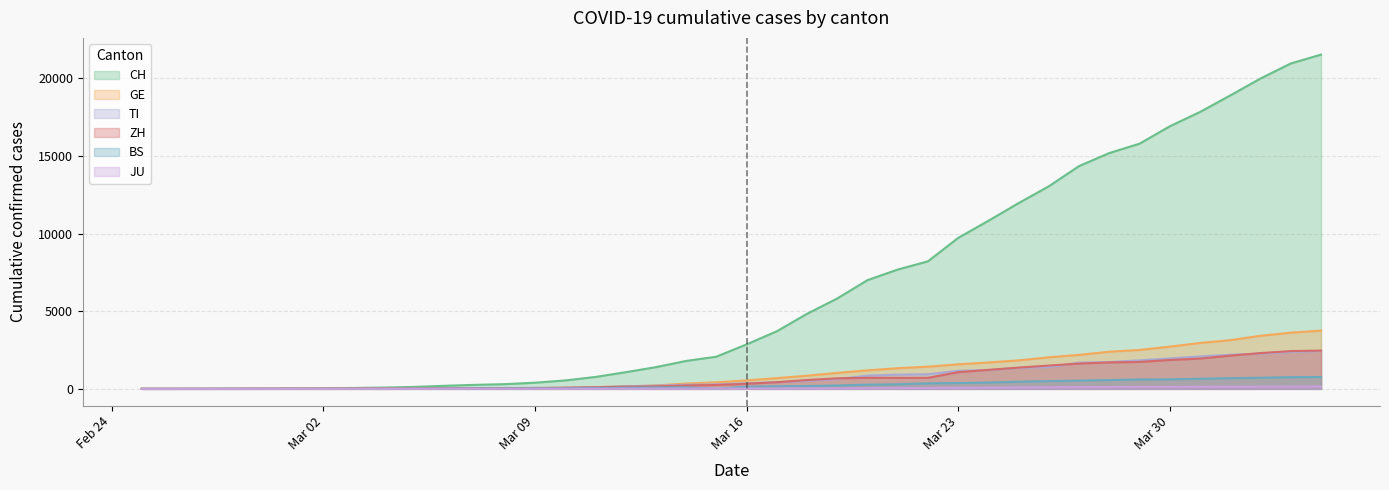

How many values in ZH are above zero?

38